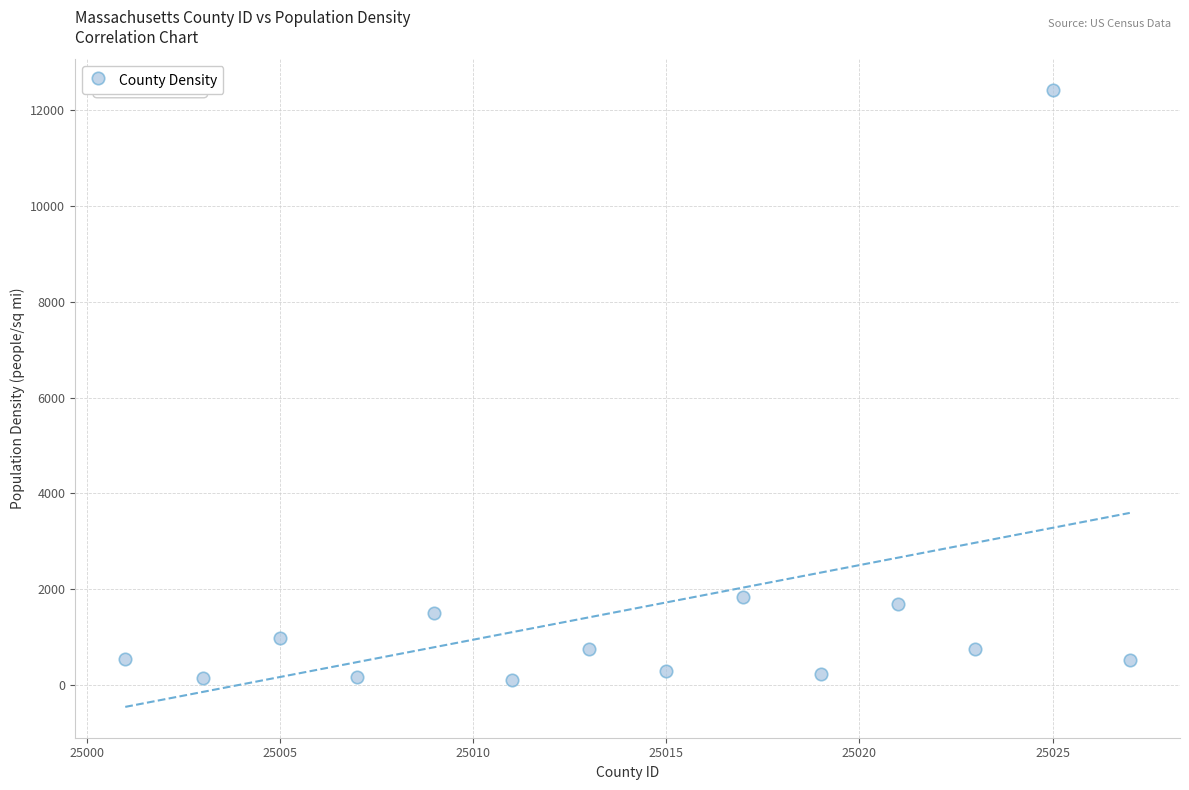

What Y value in the scatter plot is closest to 6258?

1837.9